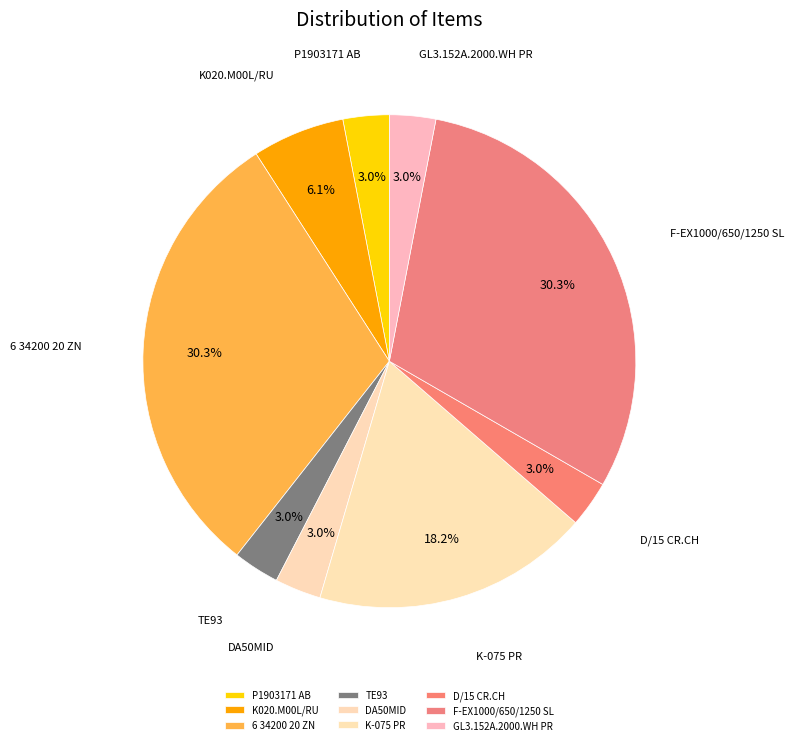

Combined, what portion of the pie is F-EX1000/650/1250 SL and DA50MID?

33.3%